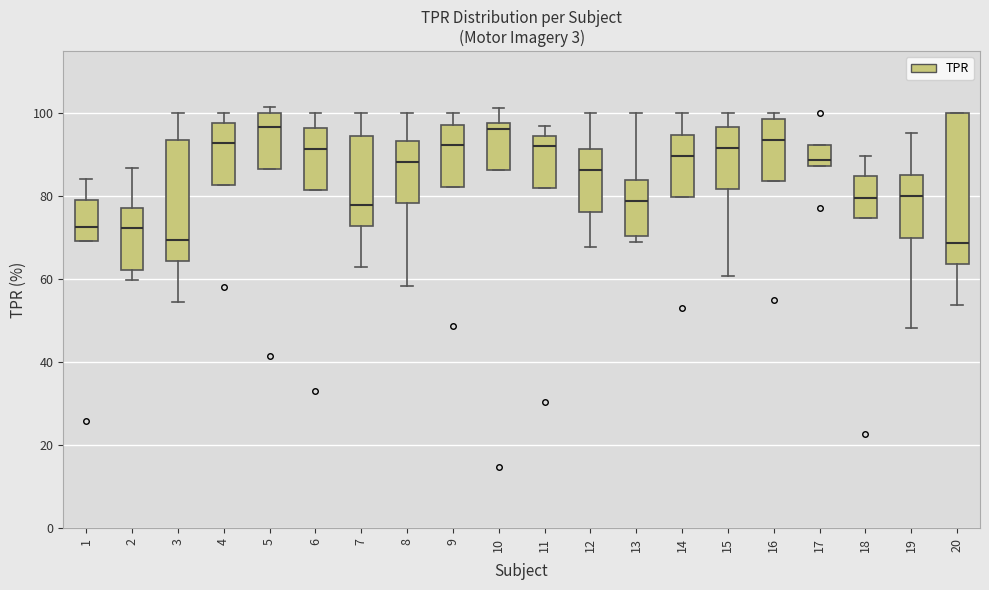

Where does the median line of the box at x = 2 sit on the y-axis? The values are not printed on the chart, so give them approximately, as read against the axis.

72